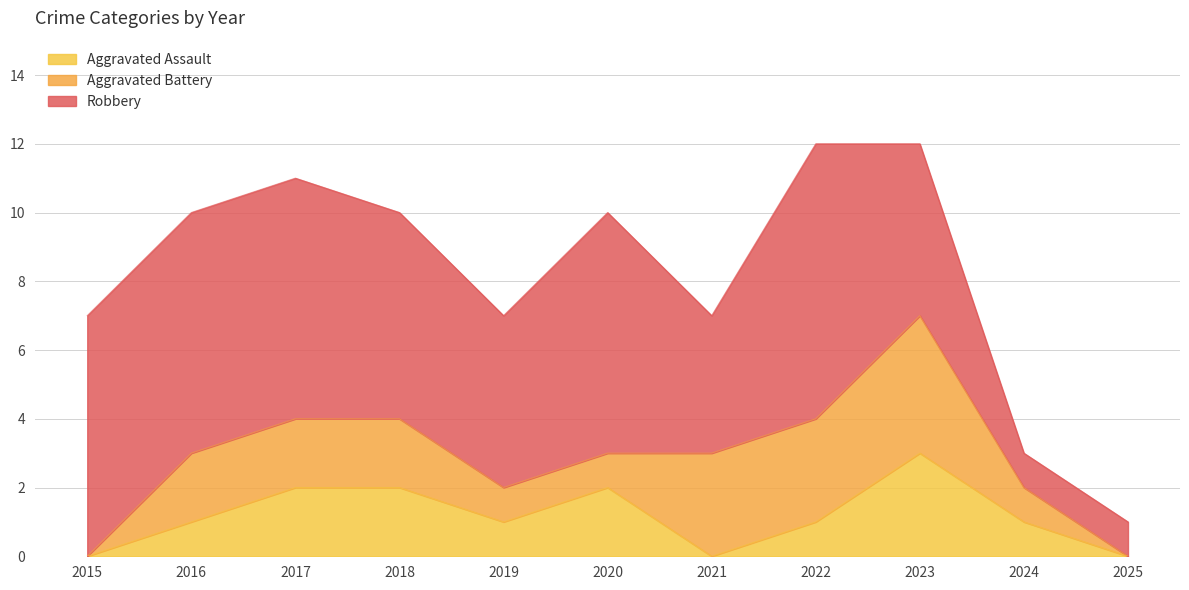

Reading right to left, what are all the values shown in this chart?

Aggravated Assault: 2025=0	2024=1	2023=3	2022=1	2021=0	2020=2	2019=1	2018=2	2017=2	2016=1	2015=0
Aggravated Battery: 2025=0	2024=1	2023=4	2022=3	2021=3	2020=1	2019=1	2018=2	2017=2	2016=2	2015=0
Robbery: 2025=1	2024=1	2023=5	2022=8	2021=4	2020=7	2019=5	2018=6	2017=7	2016=7	2015=7